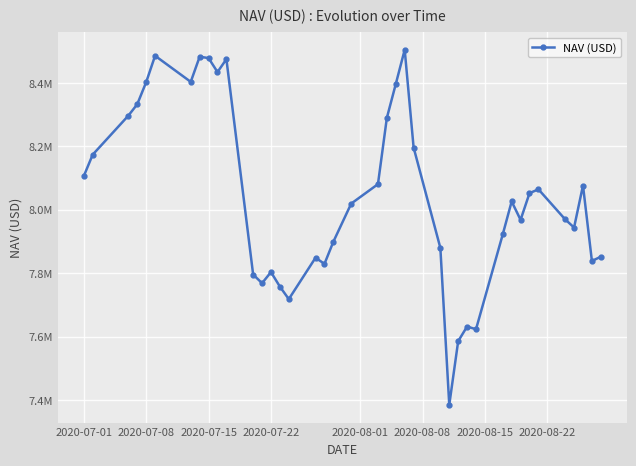

What is the difference between the maximum and second lowest values?

919799.2